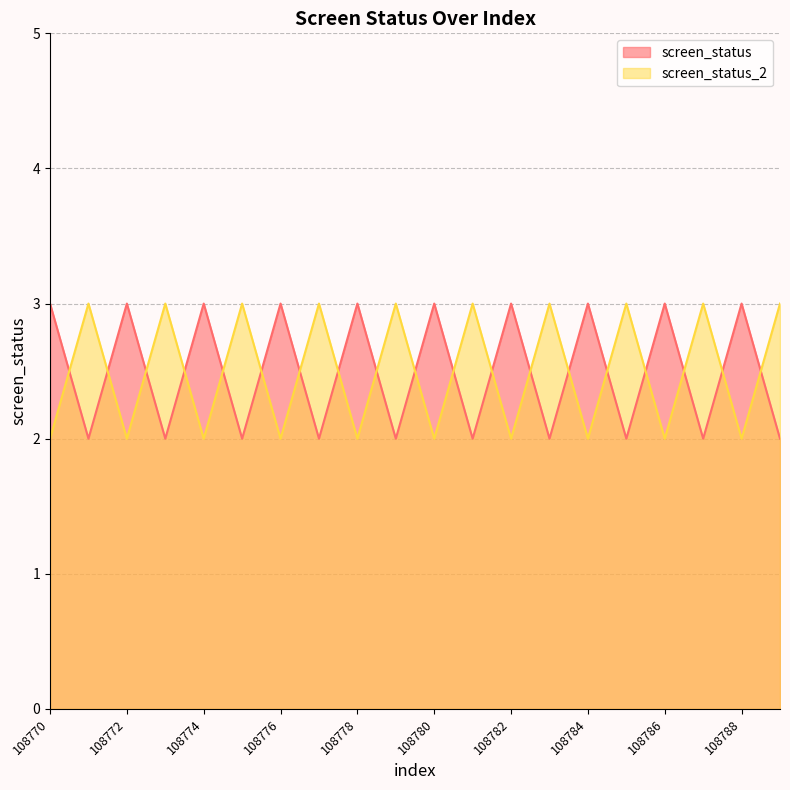

Where do screen_status_2 and screen_status first cross each other?

108770 and 108771